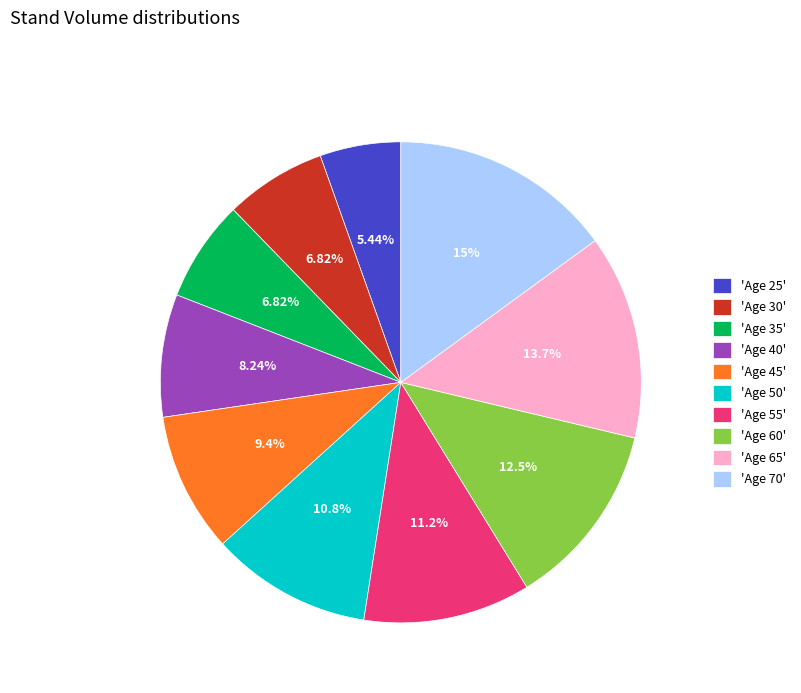

Count the number of slices in the pie.

10